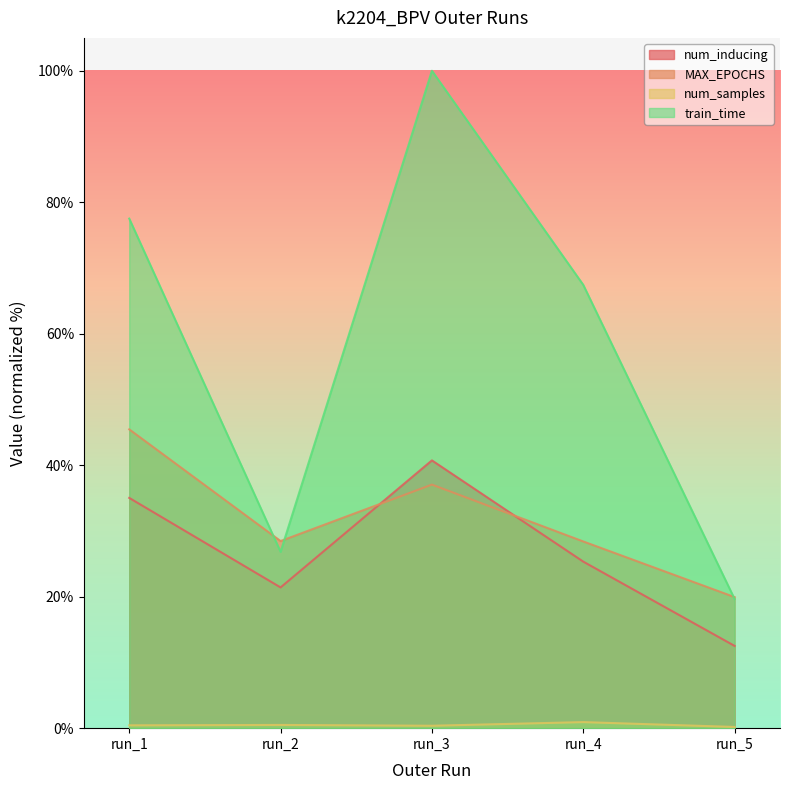

What is the difference between the maximum and minimum values in the train_time series?

80.4